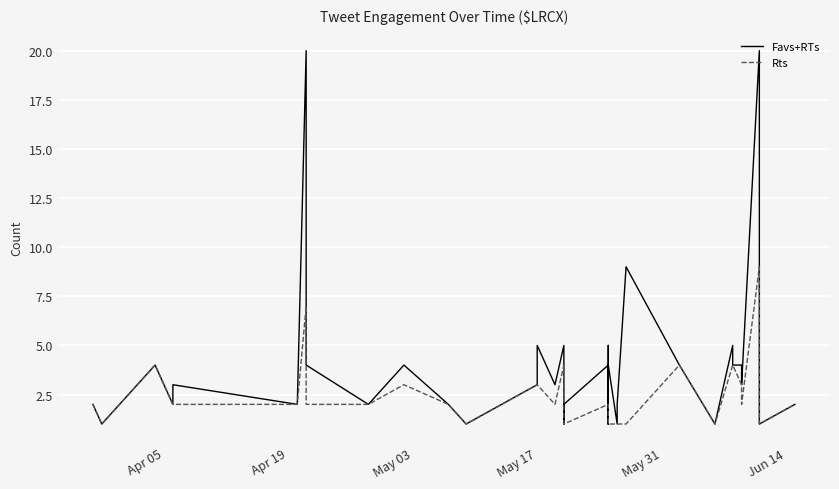

Reading right to left, transcribe all the data shown in this chart.

Favs+RTs: 2	1	20	3	4	4	5	1	4	9	2	1	4	1	4	4	1	1	5	4	2	1	5	3	5	3	1	2	4	2	4	6	20	2	3	2	4	3	1	2
Rts: 2	1	9	2	3	4	4	1	4	1	1	1	1	1	1	1	1	1	2	2	1	1	4	2	3	3	1	2	3	2	2	4	7	2	2	2	4	3	1	2